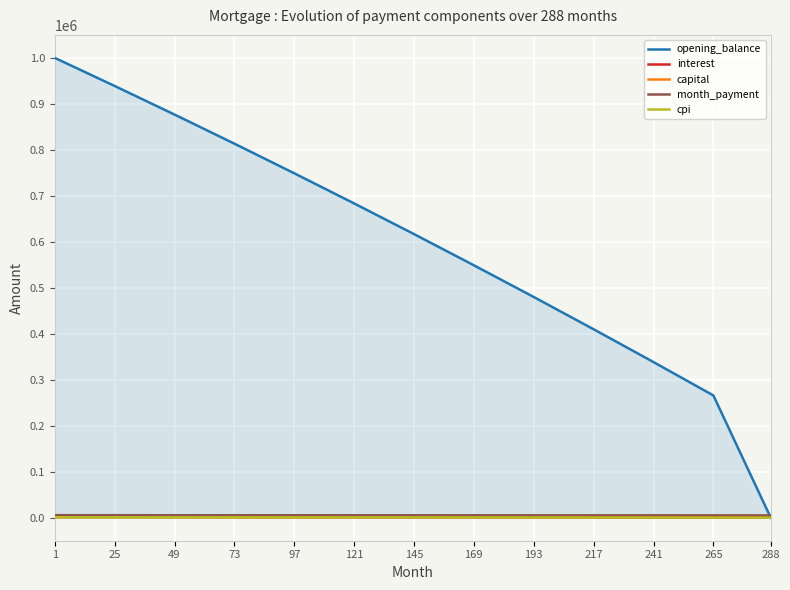

What is the sum of all month_payment values?

68792.8